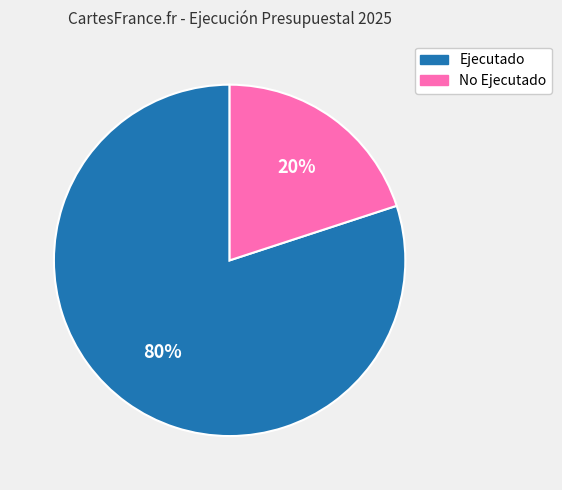

To the nearest percent, what is the average slice percentage?

50%